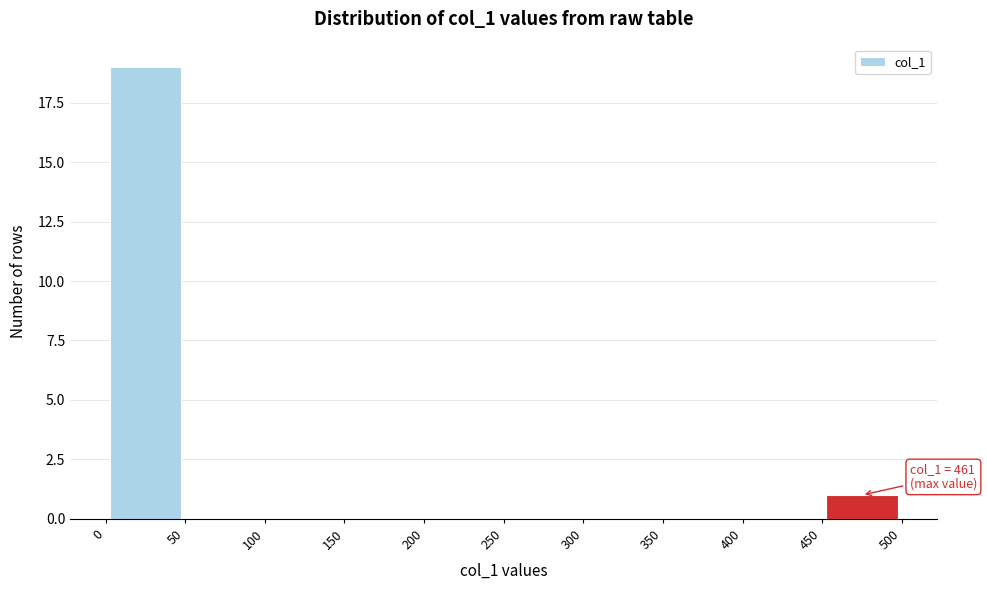

Which range on the x-axis has the tallest bar?

0 to 50